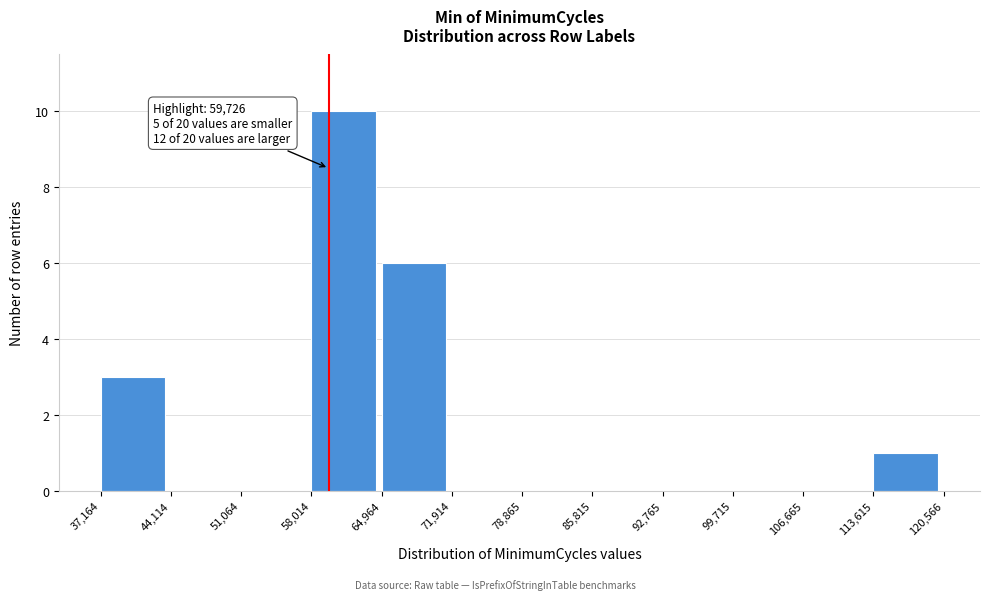

Which range on the x-axis has the tallest bar?

58,014 to 64,964